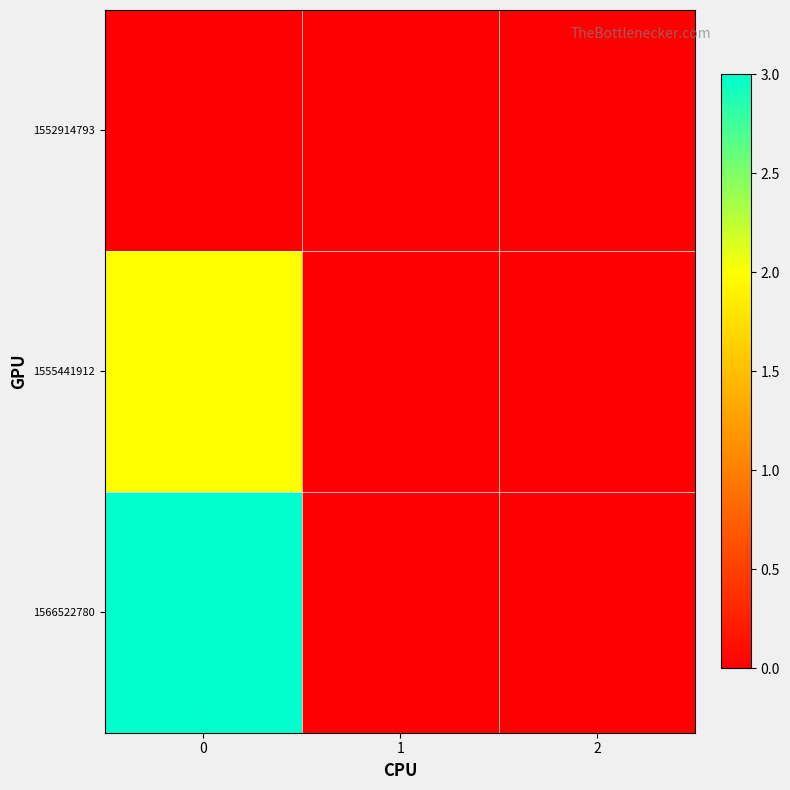

Reading left to right, list all the values displayed in this chart.

1552914793: 0=0	1=0	2=0
1555441912: 0=2	1=0	2=0
1566522780: 0=3	1=0	2=0